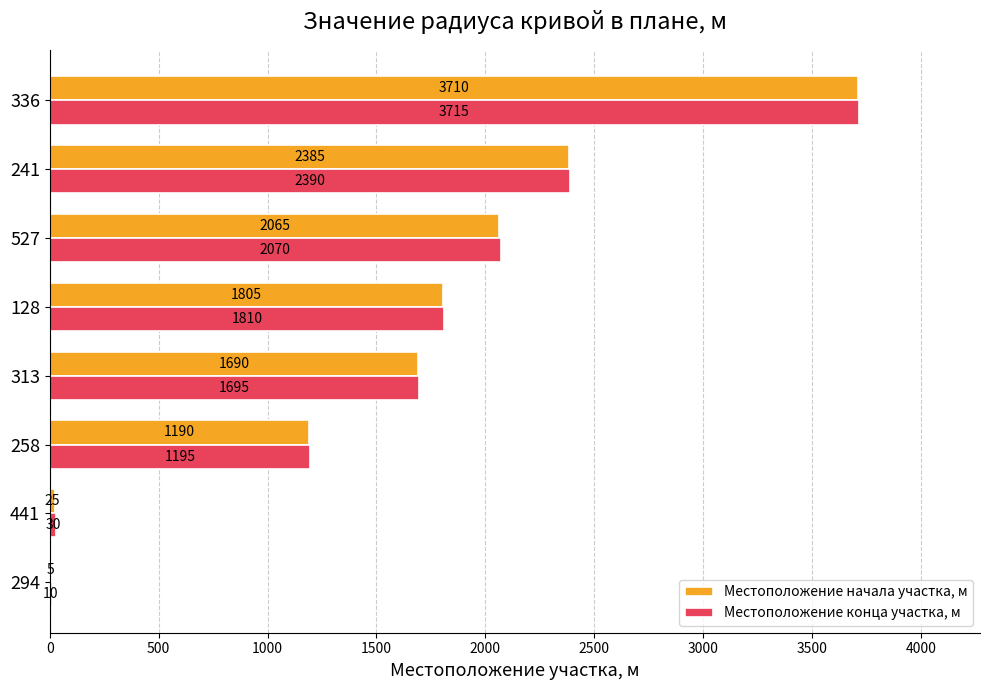

What is the highest value of the Местоположение конца участка, м series?

3715